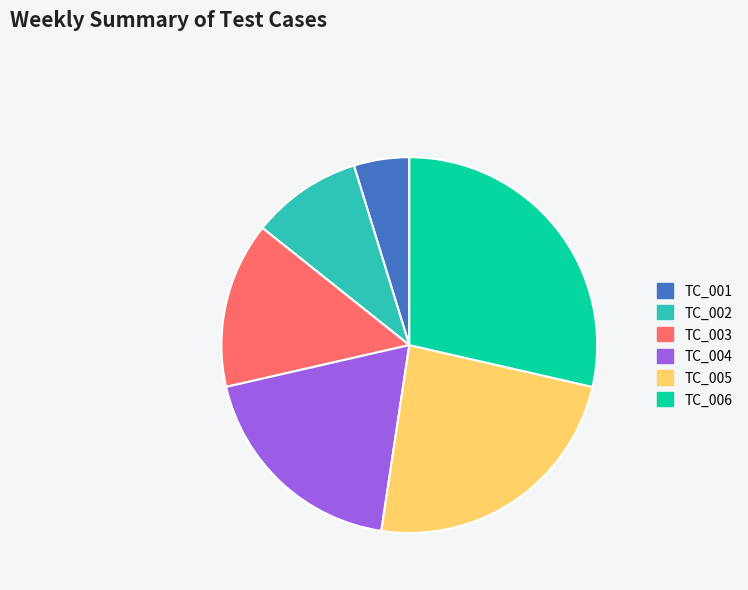

True or false: TC_006 accounts for 23% of the total.

False